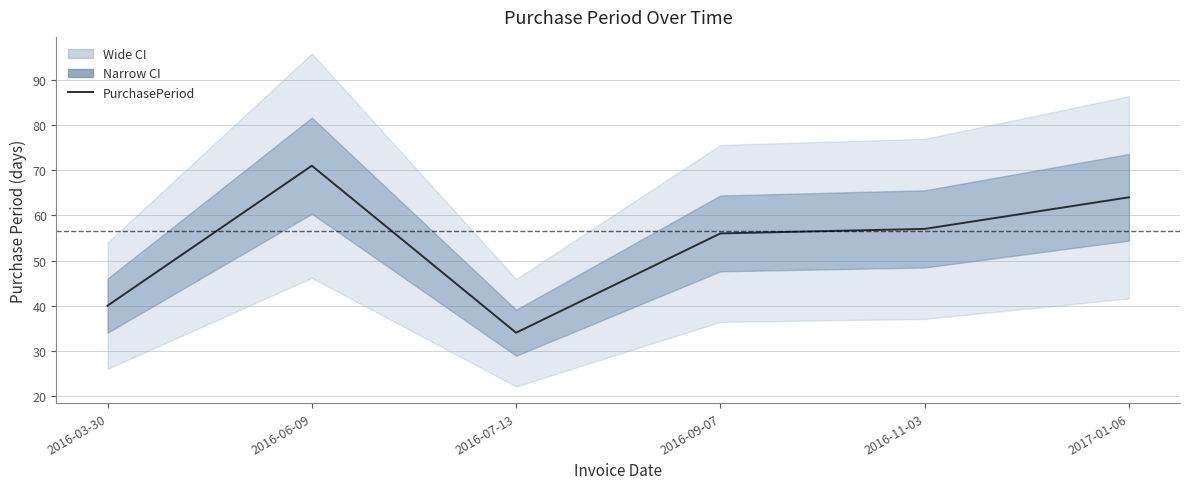

At which category does the chart reach its minimum across all series?

2016-07-13